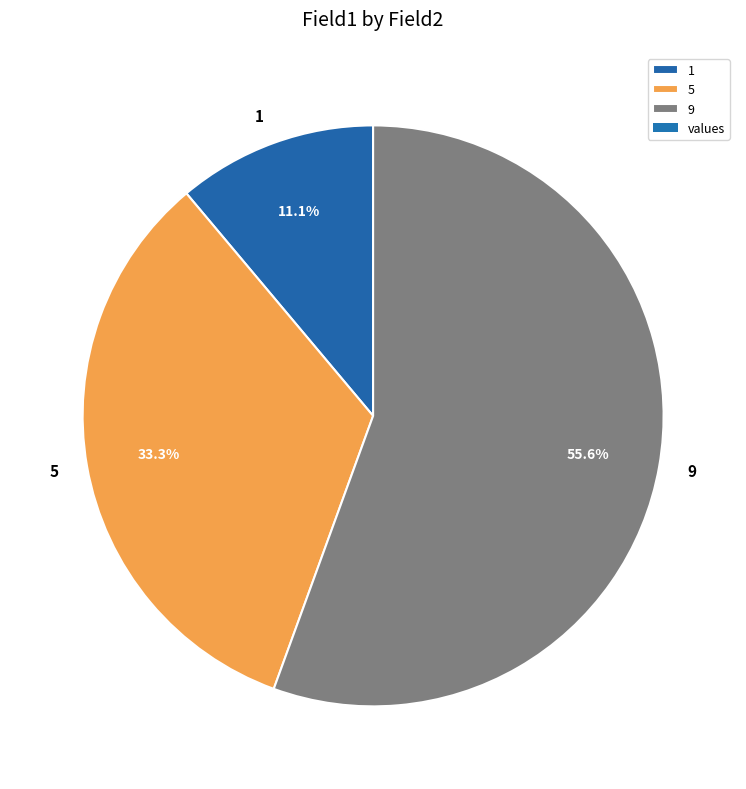

Between 9 and 1, which is larger?

9